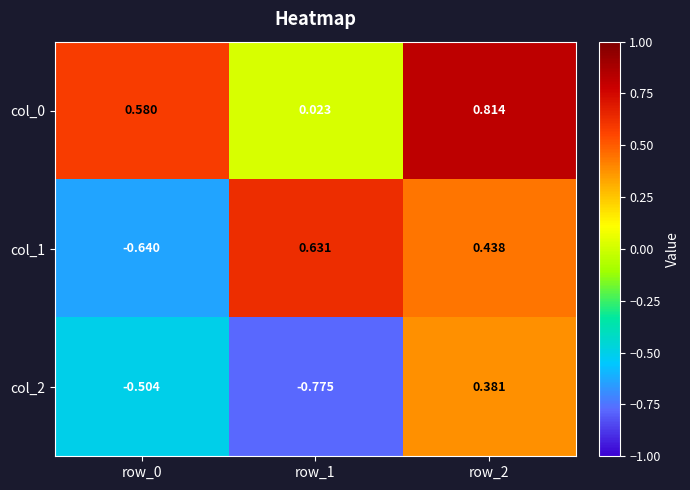

Is the value of col_0 at row_2 greater than the value of col_2 at row_2?

Yes